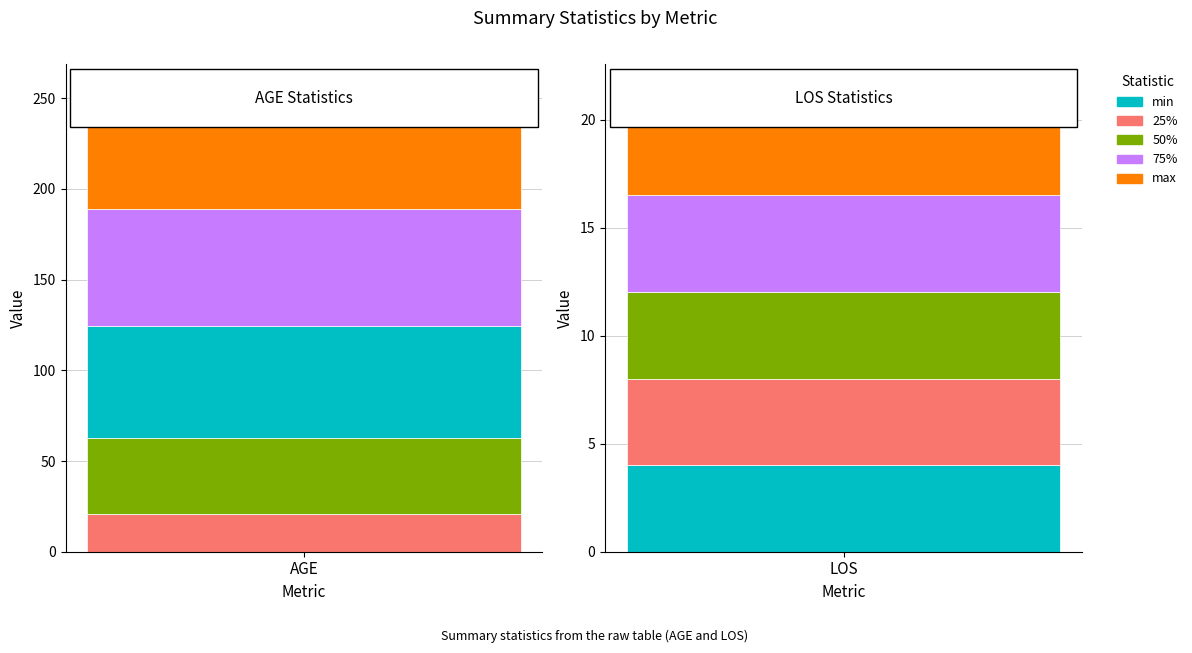

Is it true that AGE_stats equals 21.3 at 50%?

False